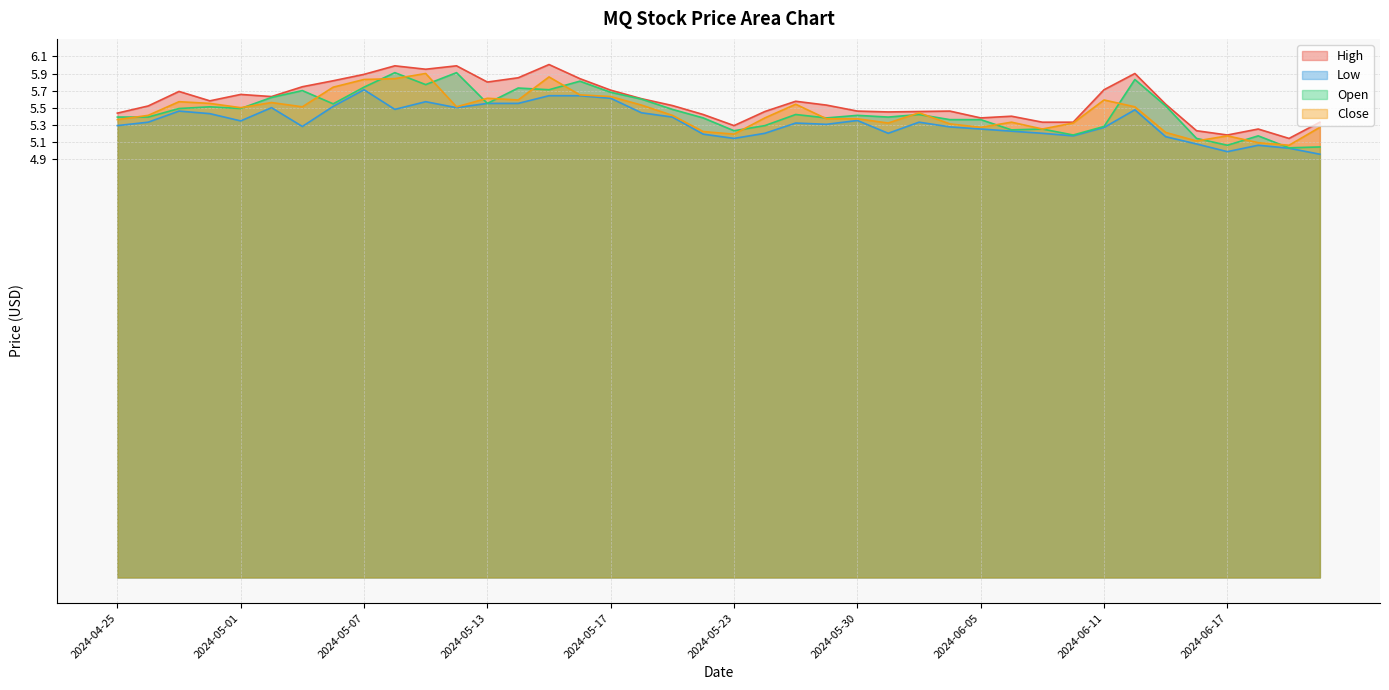

What is the spread (max minus min) of values at 2024-05-30?

0.1